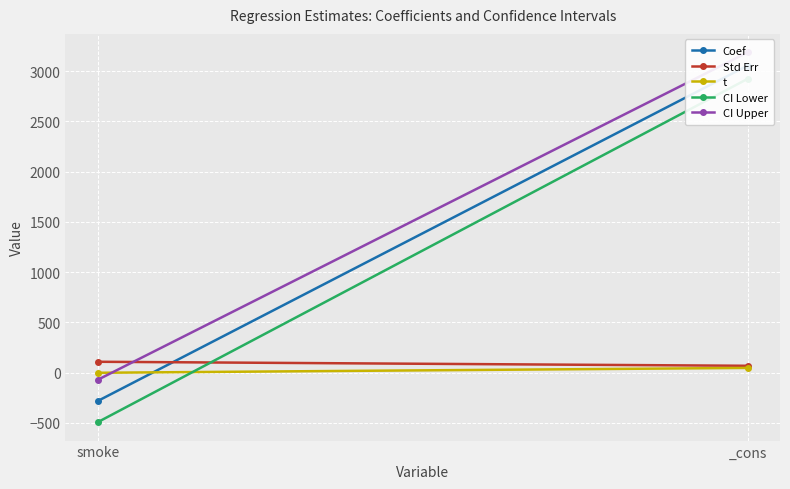

How many data points does each series have?

2